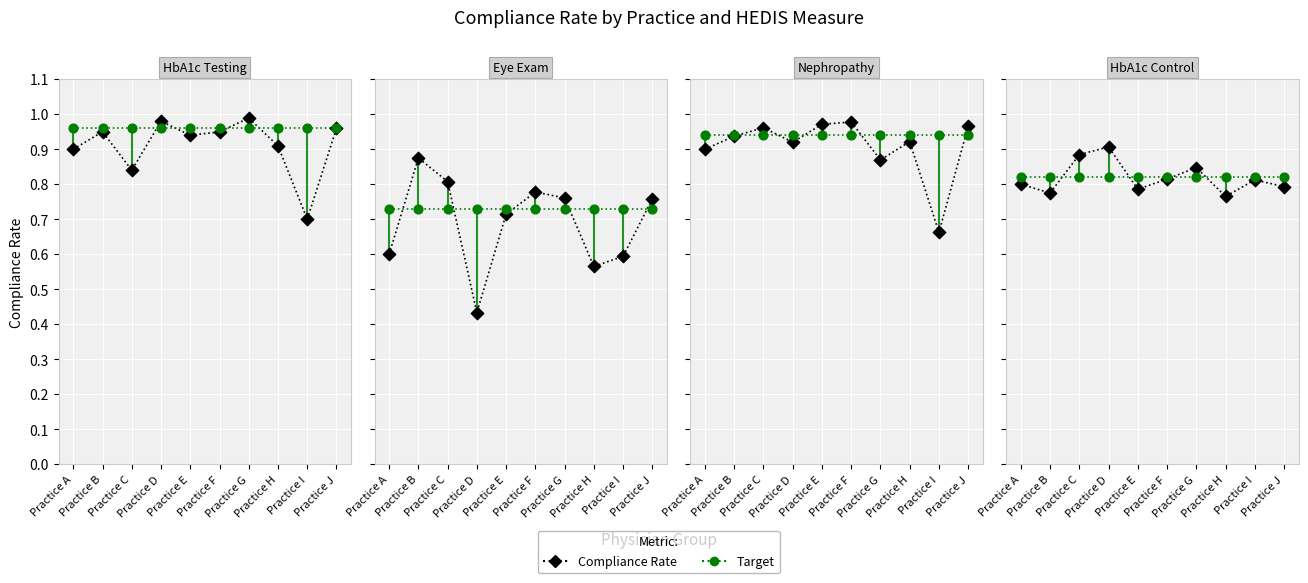

At how many categories does at least one series exceed 0?

10